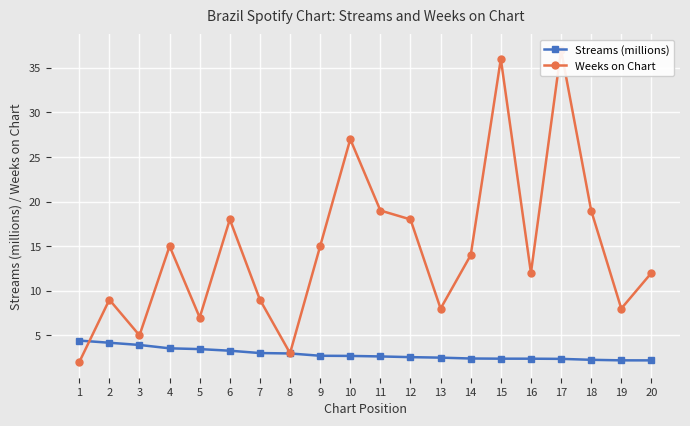

Which series has the largest total across all categories?

Weeks on Chart